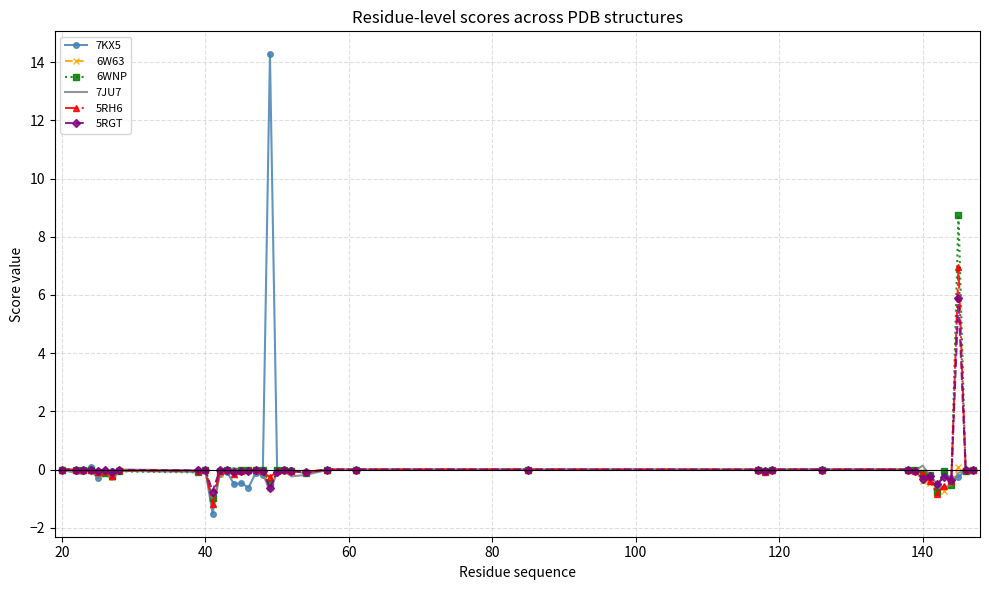

What is the greatest value displayed?

14.3